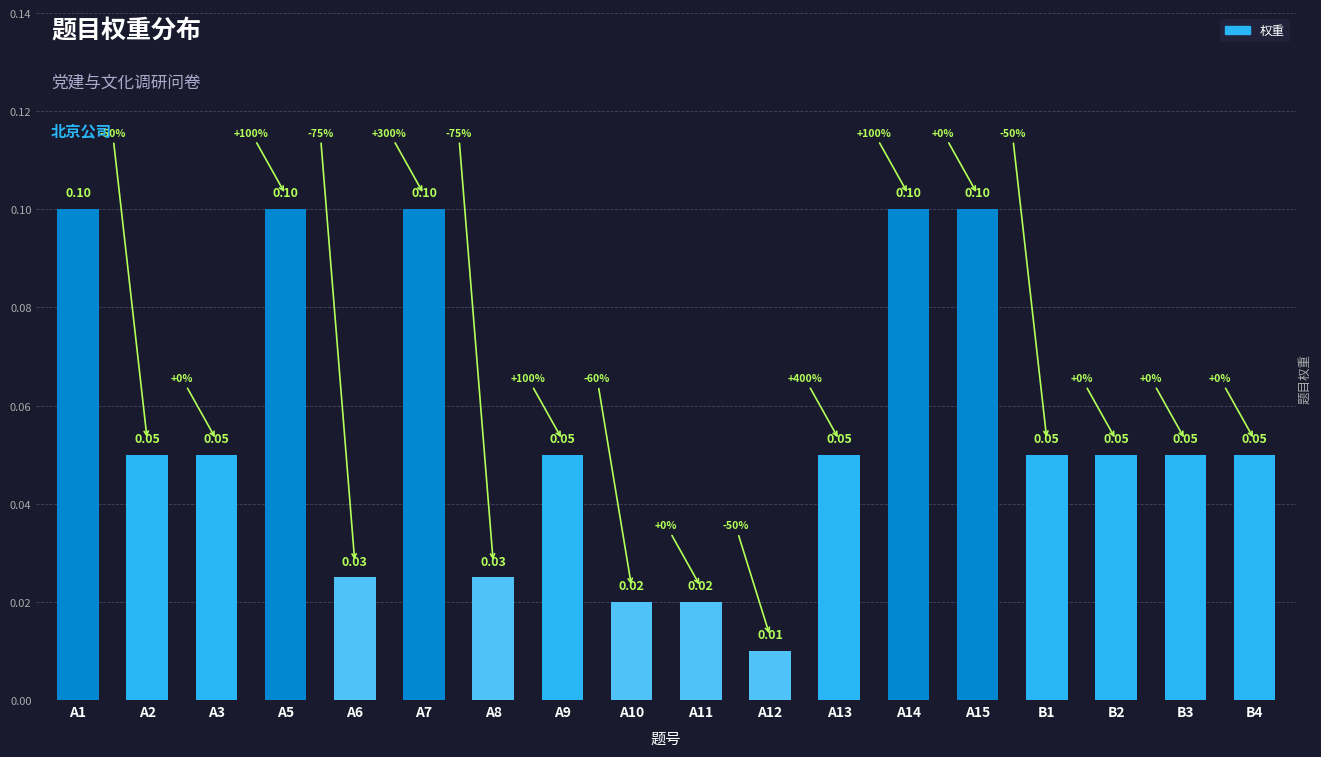

The value at A8 is 0.0. True or false?

True